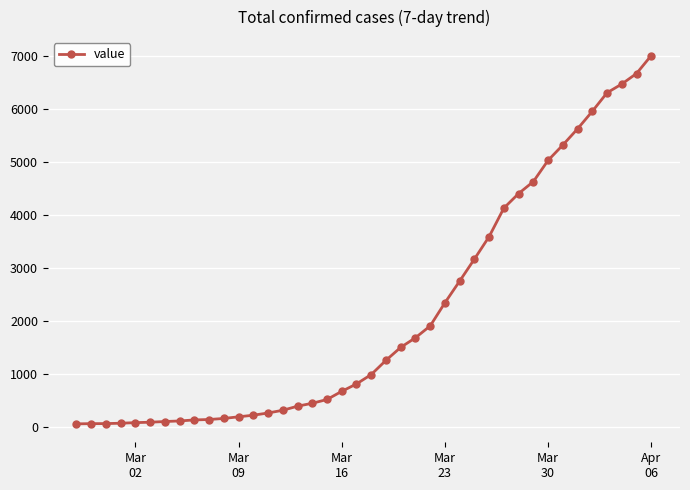

What is the sum of all values?

85740